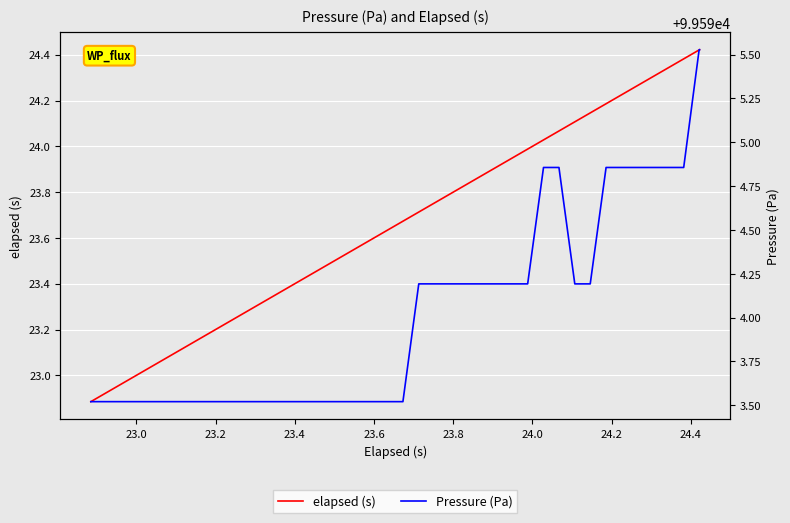

True or false: Pressure (Pa) and elapsed (s) cross at least once.

False